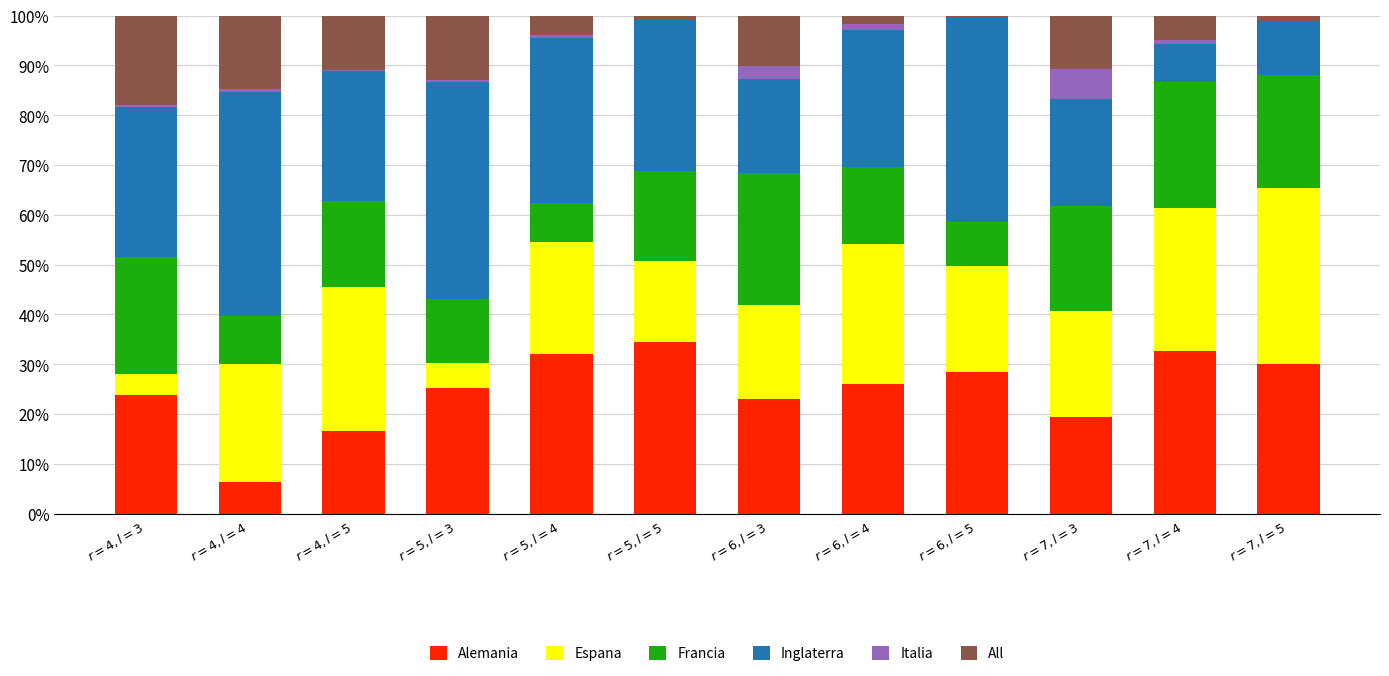

Does the chart contain stacked bars?

Yes